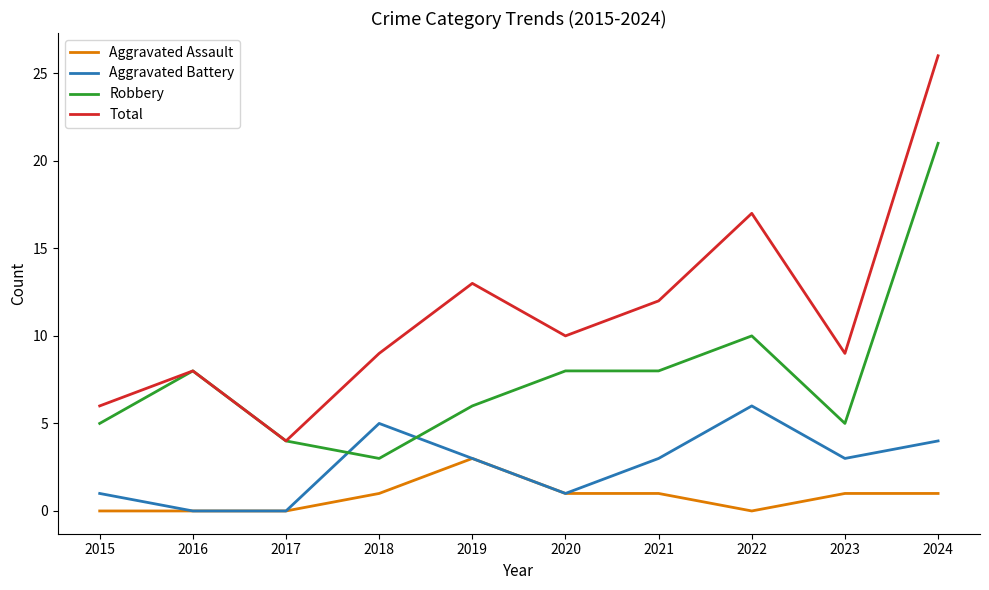

How many lines are shown in the chart?

4